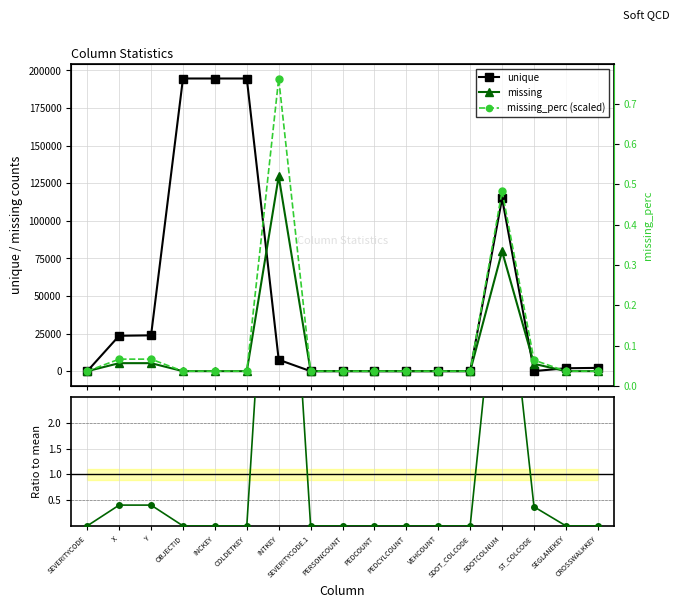

Reading right to left, extract all data points from this chart.

unique: CROSSWALKKEY=2198.0	SEGLANEKEY=1955.0	ST_COLCODE=63.0	SDOTCOLNUM=114933.0	SDOT_COLCODE=39.0	VEHCOUNT=13.0	PEDCYLCOUNT=3.0	PEDCOUNT=7.0	PERSONCOUNT=47.0	SEVERITYCODE.1=2.0	INTKEY=7615.0	COLDETKEY=194673.0	INCKEY=194673.0	OBJECTID=194673.0	Y=23840.0	X=23564.0	SEVERITYCODE=2.0
missing: CROSSWALKKEY=0.0	SEGLANEKEY=0.0	ST_COLCODE=4904.0	SDOTCOLNUM=79737.0	SDOT_COLCODE=0.0	VEHCOUNT=0.0	PEDCYLCOUNT=0.0	PEDCOUNT=0.0	PERSONCOUNT=0.0	SEVERITYCODE.1=0.0	INTKEY=129603.0	COLDETKEY=0.0	INCKEY=0.0	OBJECTID=0.0	Y=5334.0	X=5334.0	SEVERITYCODE=0.0
missing_perc (scaled): CROSSWALKKEY=0.0	SEGLANEKEY=0.0	ST_COLCODE=7366.2	SDOTCOLNUM=119770.7	SDOT_COLCODE=0.0	VEHCOUNT=0.0	PEDCYLCOUNT=0.0	PEDCOUNT=0.0	PERSONCOUNT=0.0	SEVERITYCODE.1=0.0	INTKEY=194673.0	COLDETKEY=0.0	INCKEY=0.0	OBJECTID=0.0	Y=8012.0	X=8012.0	SEVERITYCODE=0.0
Ratio to mean: CROSSWALKKEY=0.0	SEGLANEKEY=0.0	ST_COLCODE=0.4	SDOTCOLNUM=6.0	SDOT_COLCODE=0.0	VEHCOUNT=0.0	PEDCYLCOUNT=0.0	PEDCOUNT=0.0	PERSONCOUNT=0.0	SEVERITYCODE.1=0.0	INTKEY=9.8	COLDETKEY=0.0	INCKEY=0.0	OBJECTID=0.0	Y=0.4	X=0.4	SEVERITYCODE=0.0